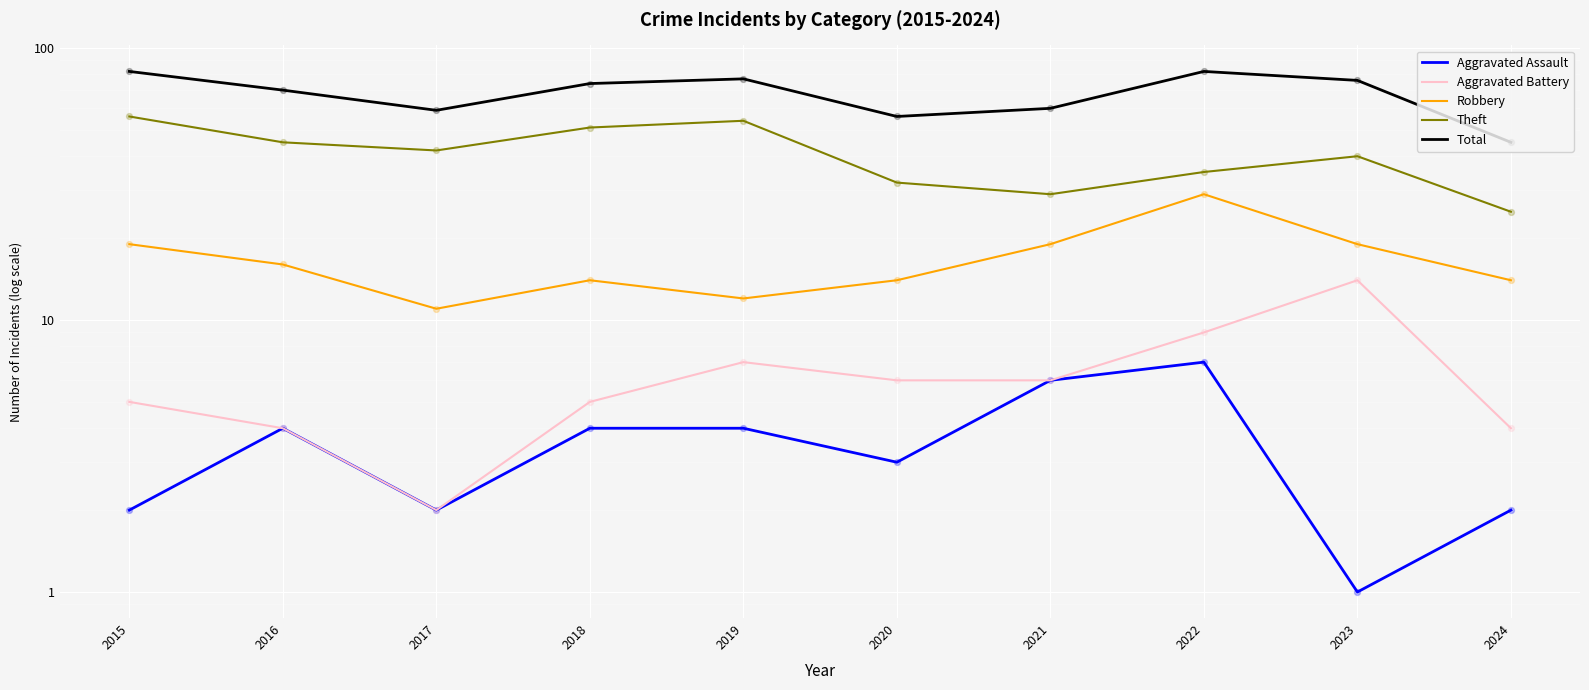

Which series has the widest spread of Y values?

Total